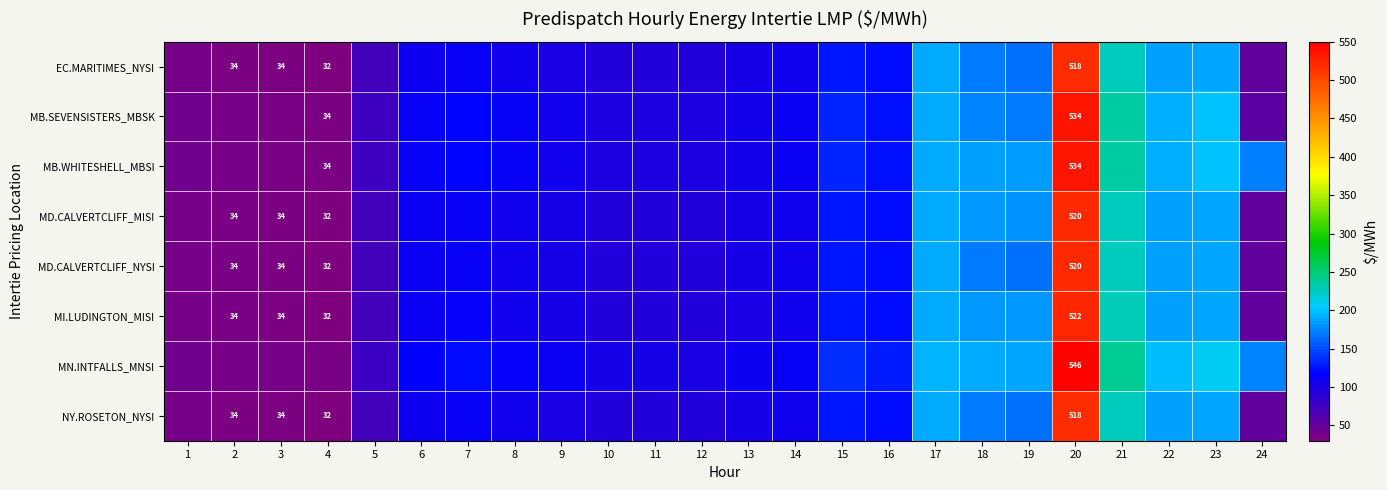

Which series has the largest total across all categories?

MN.INTFALLS_MNSI